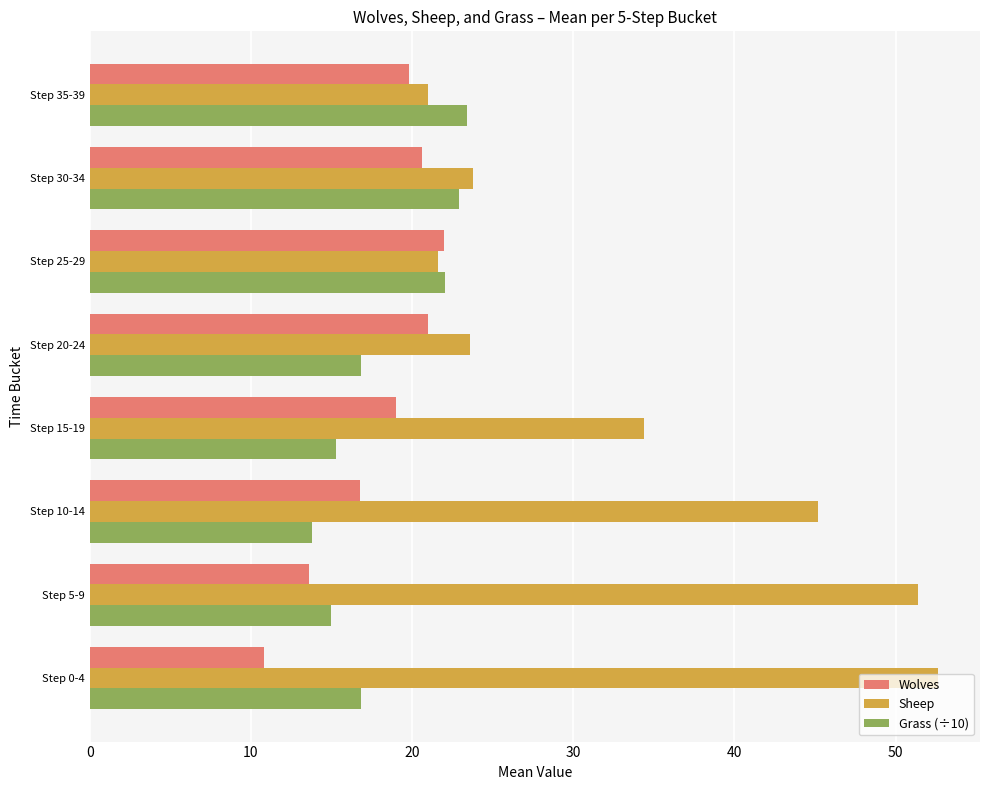

The Sheep series shows 23.8 at Step 30-34. True or false?

True